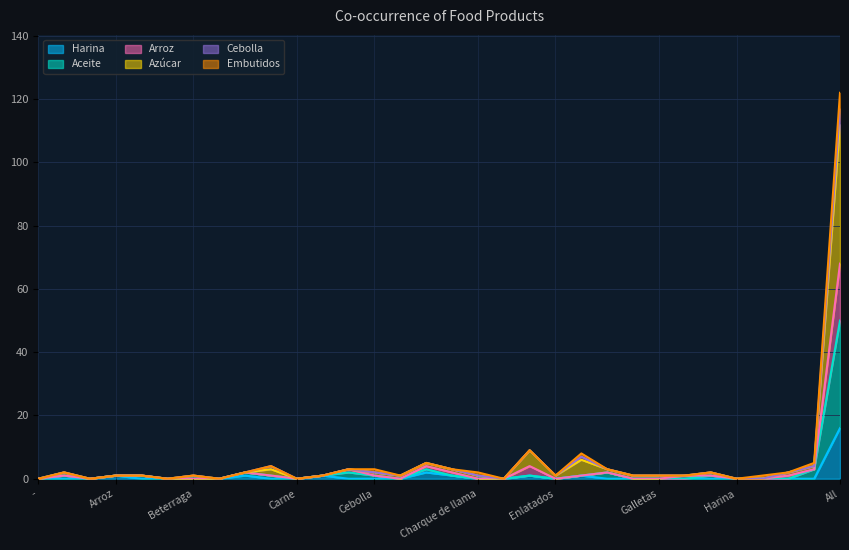

At which category is the sum across all series the highest?

All